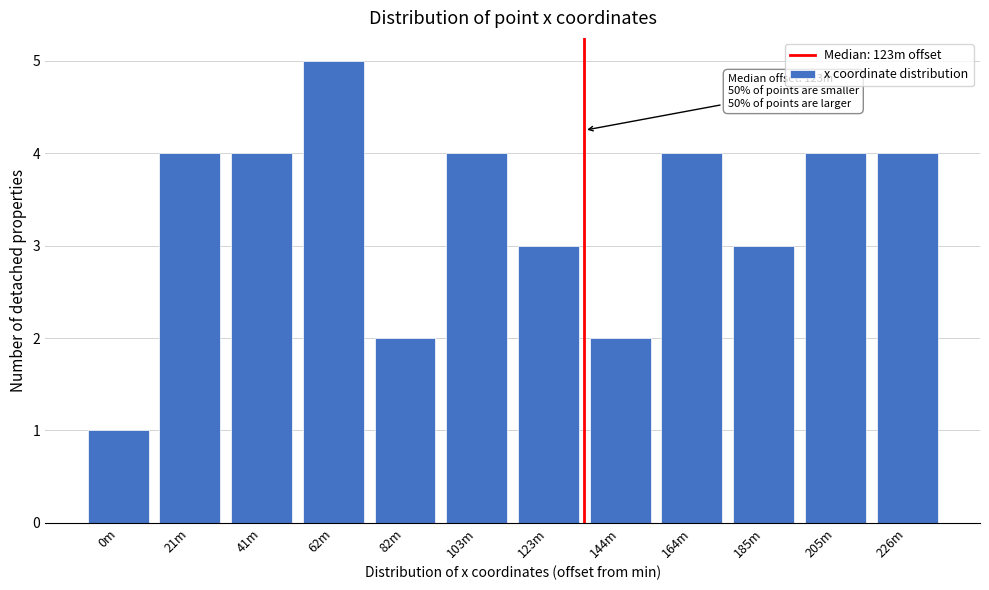

Reading right to left, what are all the values shown in this chart?

4	4	3	4	2	3	4	2	5	4	4	1